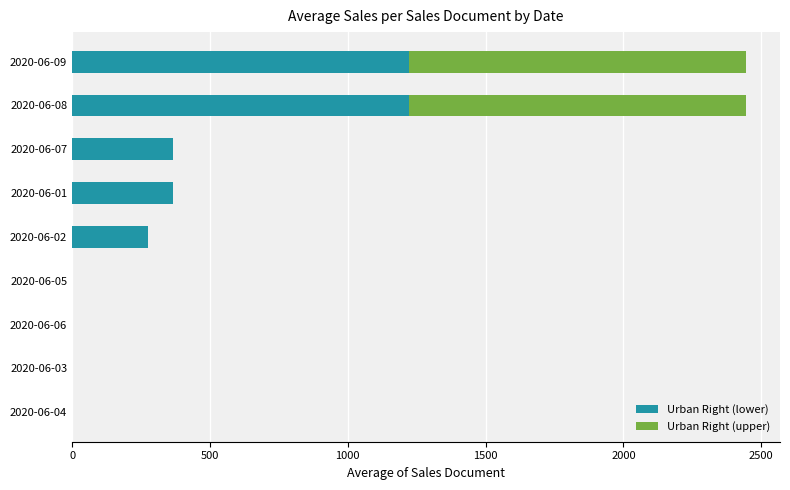

The value of Urban Right (lower) at 2020-06-05 is 0.0. True or false?

True